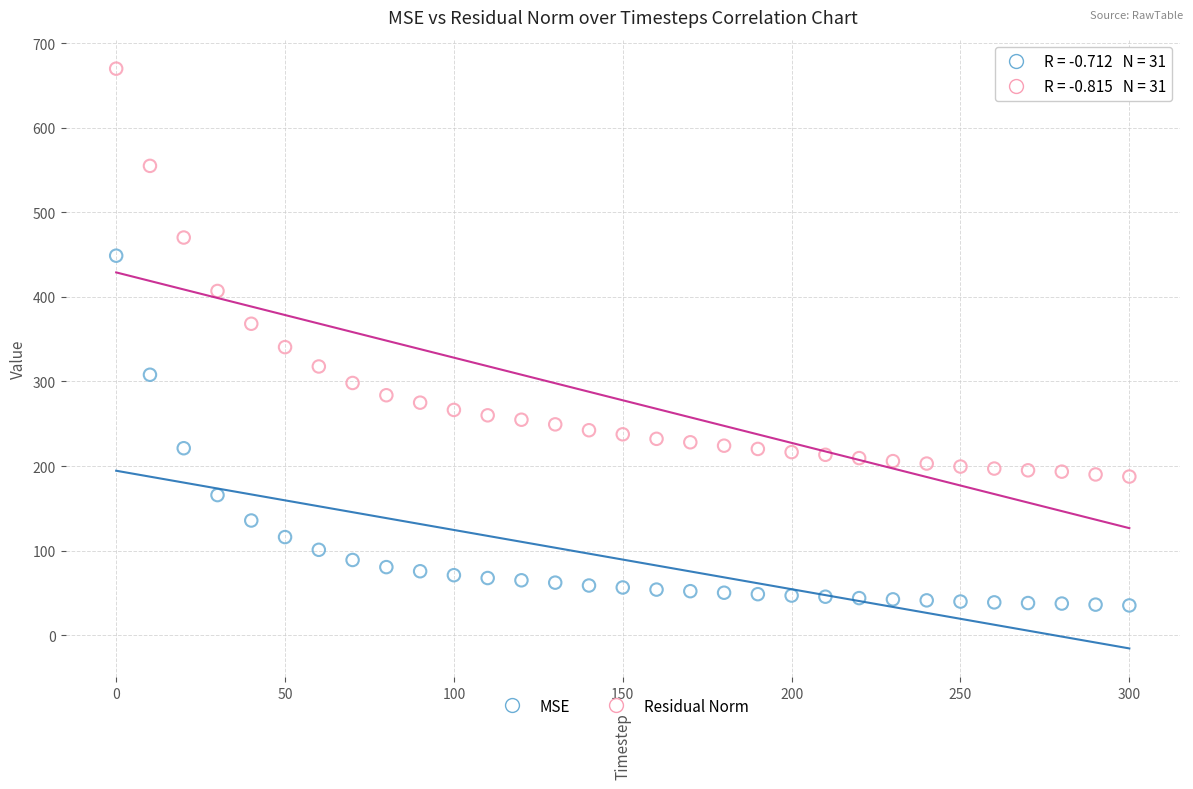

Which series has the widest spread of Y values?

Residual Norm